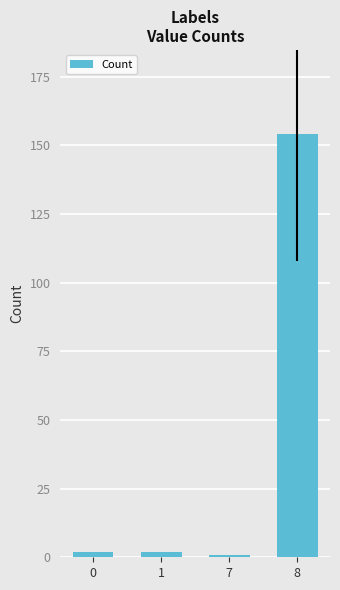

True or false: the data shows 71 at 8.

False